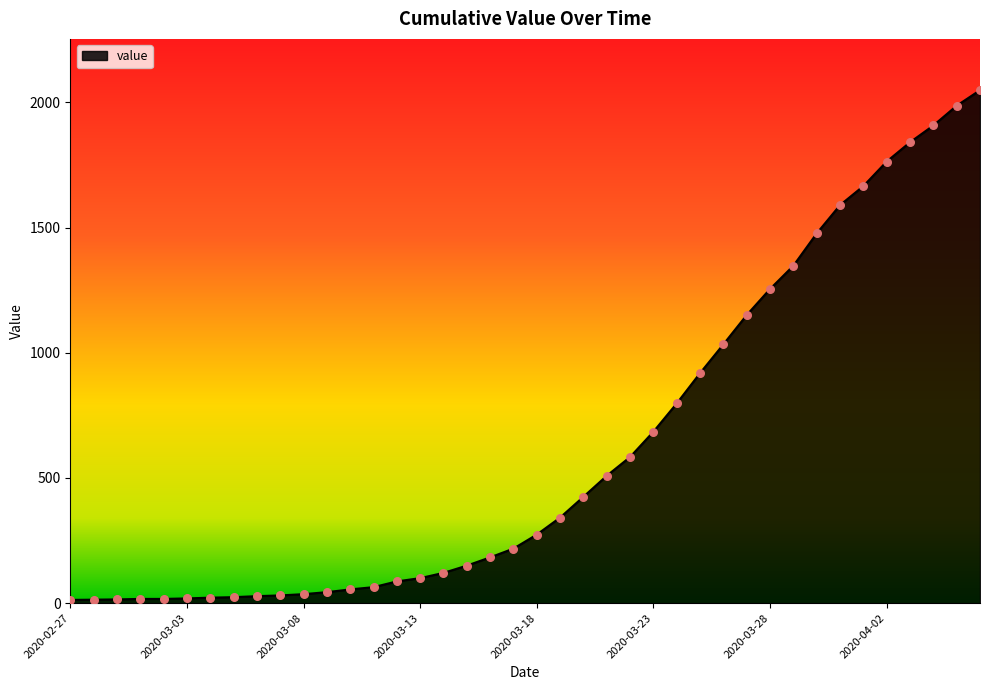

What is the greatest value displayed?

2049